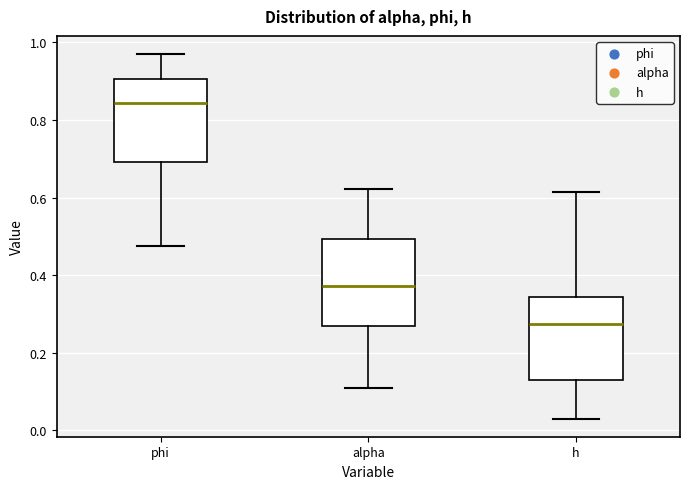

Where does the lower whisker of the box for alpha end on the y-axis? The values are not printed on the chart, so give them approximately, as read against the axis.

0.10